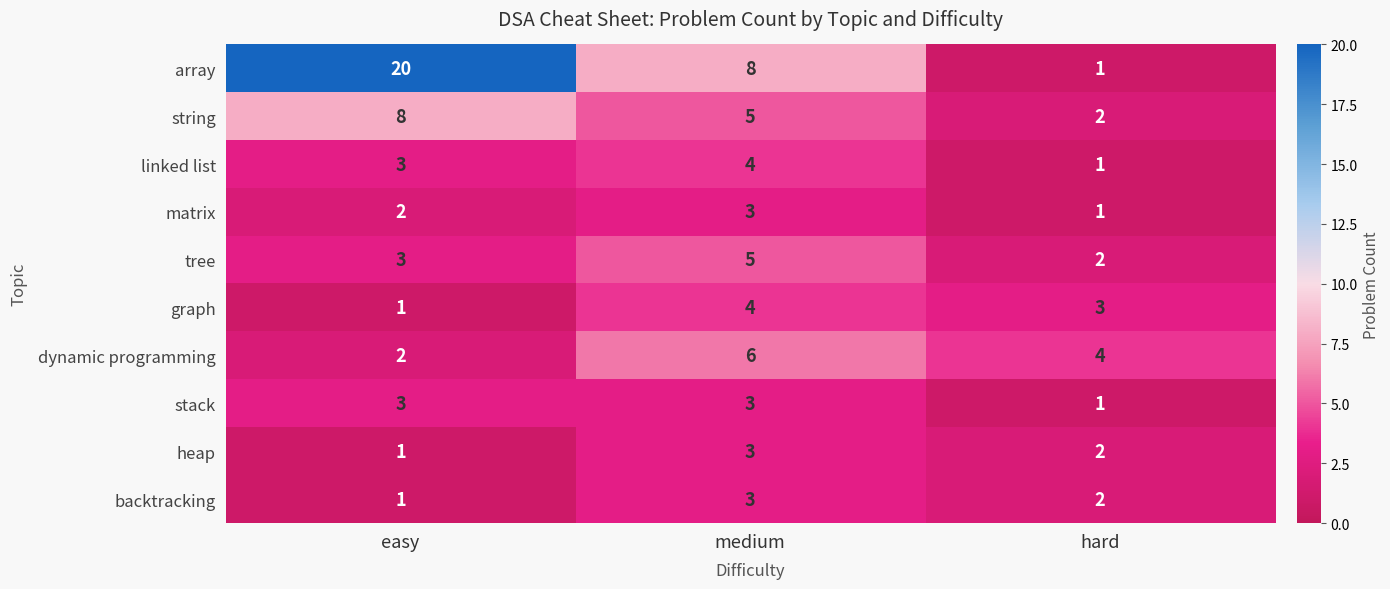

Is the value of matrix at easy greater than the value of string at easy?

No